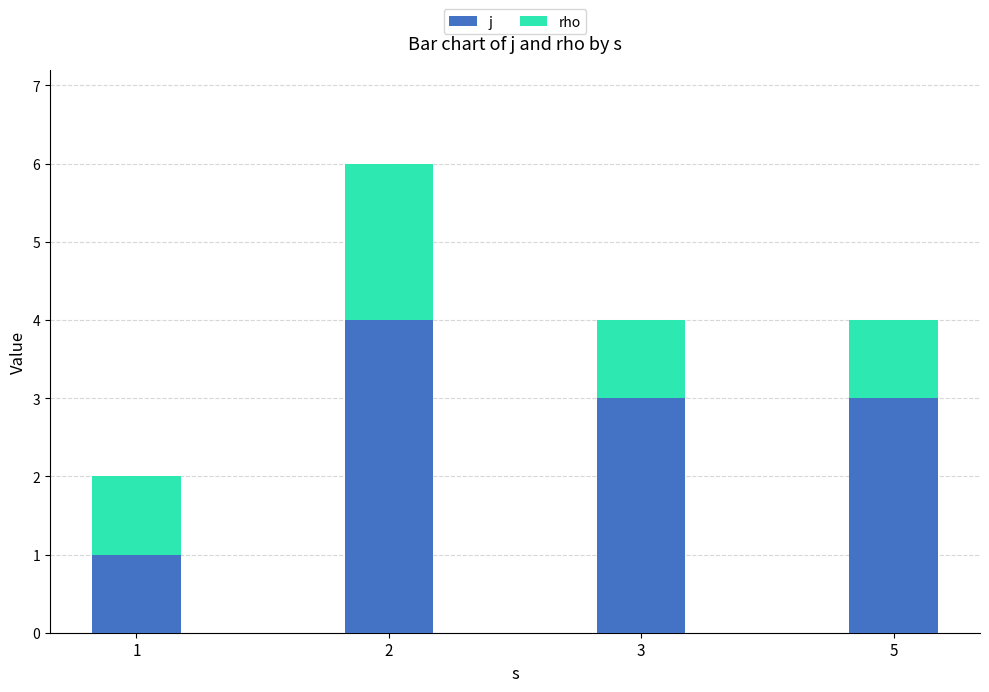

Is it true that j equals 4 at 3?

False